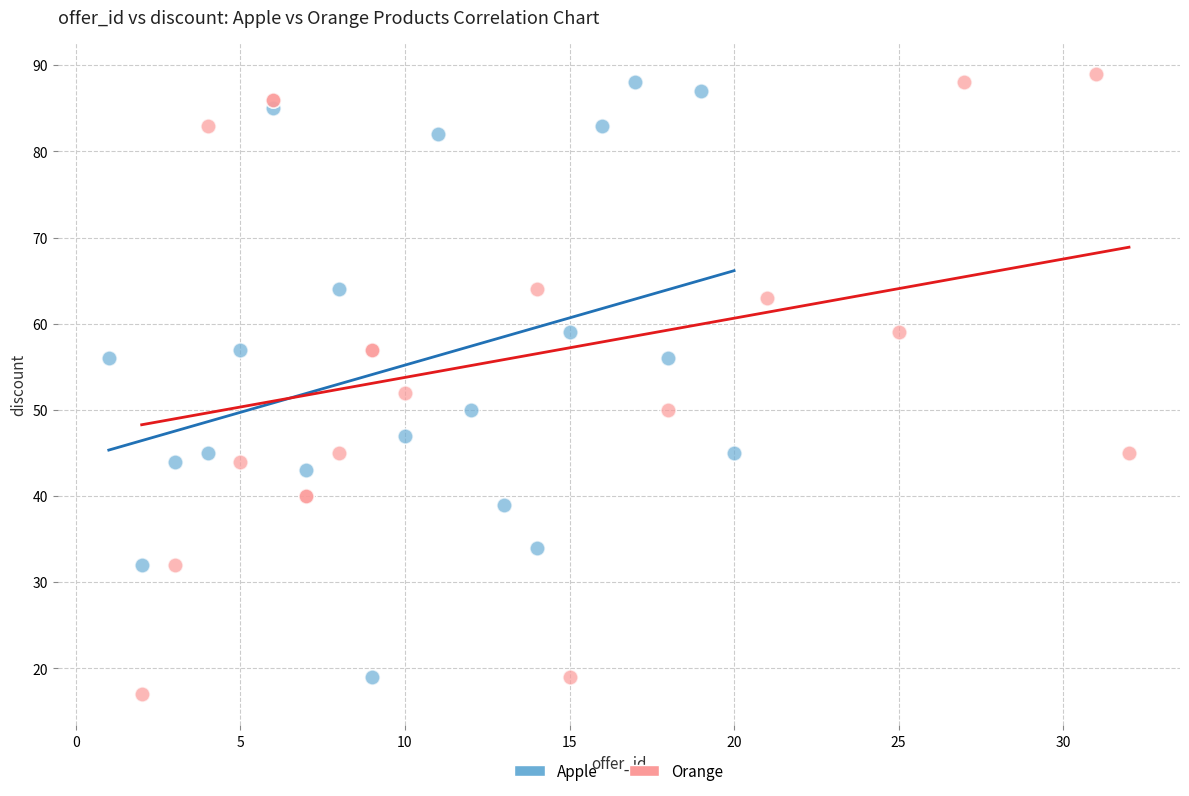

What are all the series names shown in the legend?

Apple, Orange